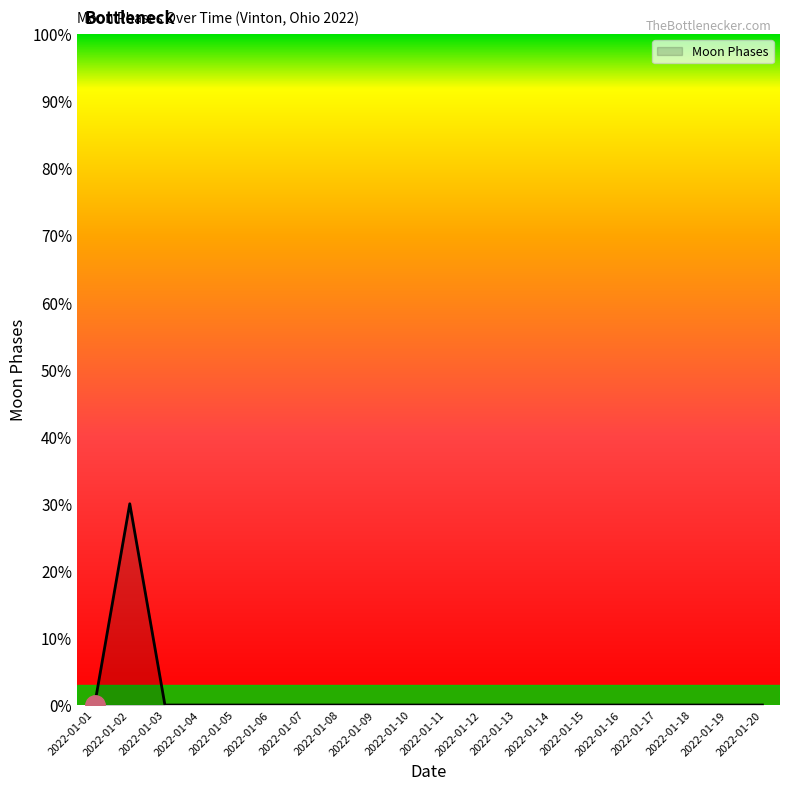

What is the change in value from 2022-01-02 to 2022-01-14?

-30